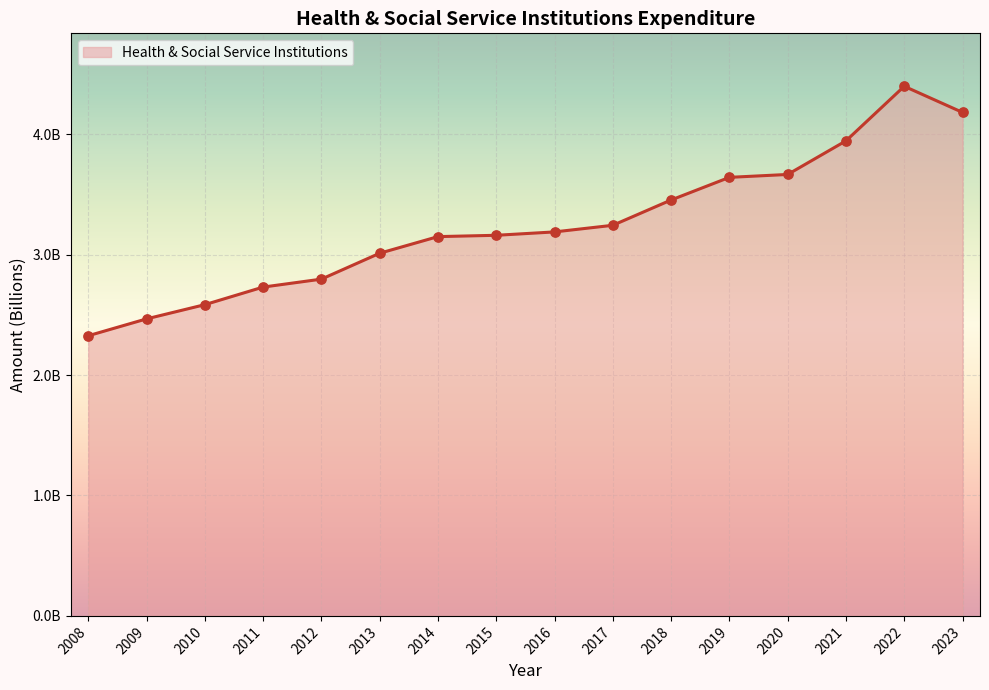

Approximately how many times larger is the value at 2012 compared to 2009?

1.1